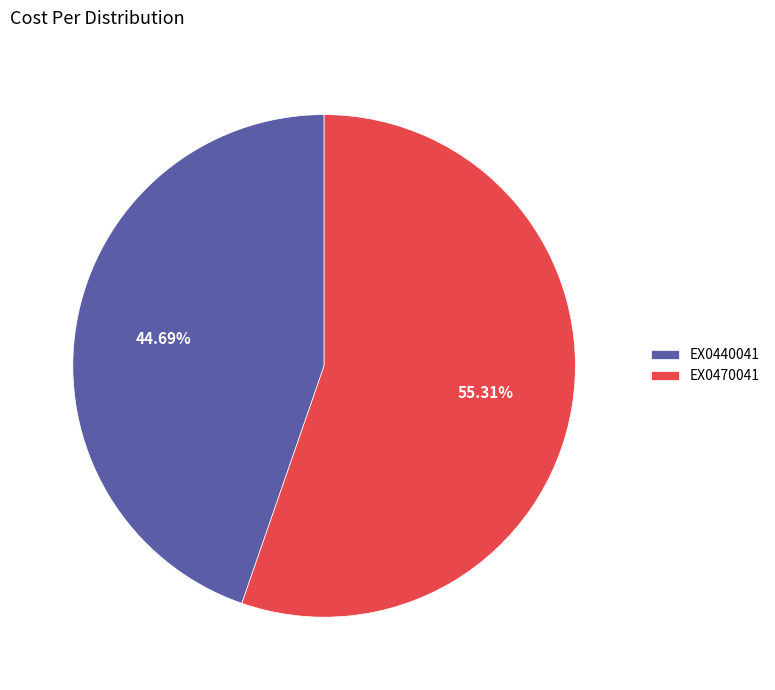

Between EX0470041 and EX0440041, which is larger?

EX0470041